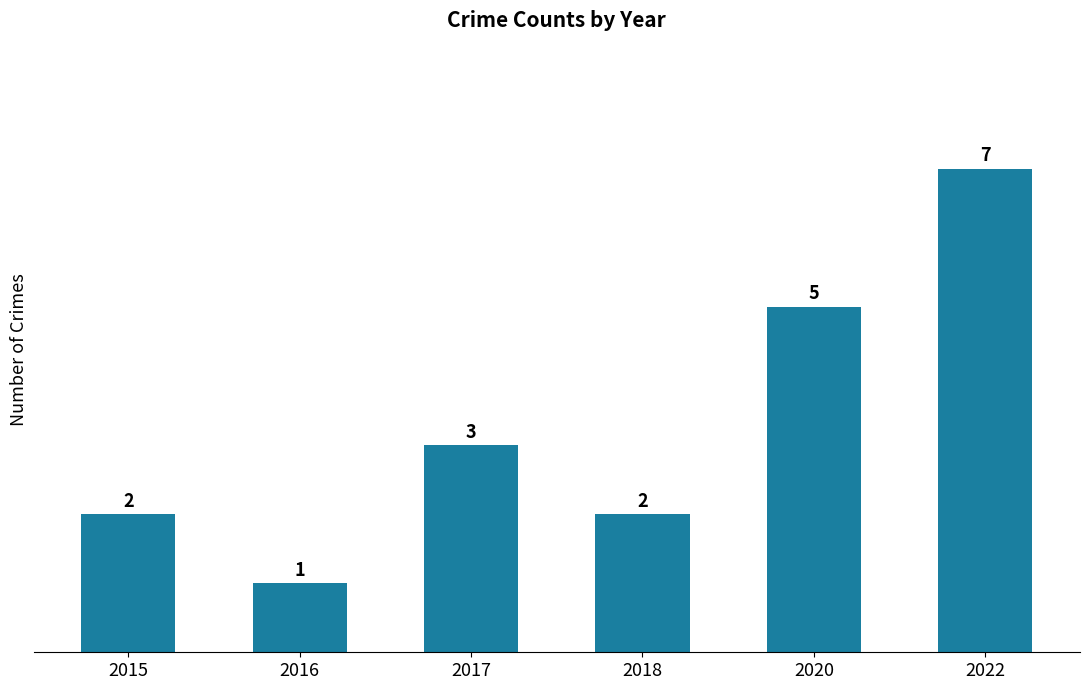

At which category does the chart reach its minimum across all series?

2016